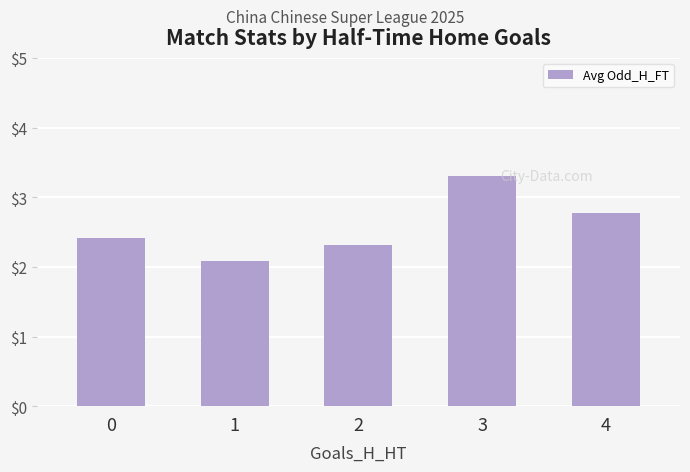

What is the maximum value shown in the chart?

3.3